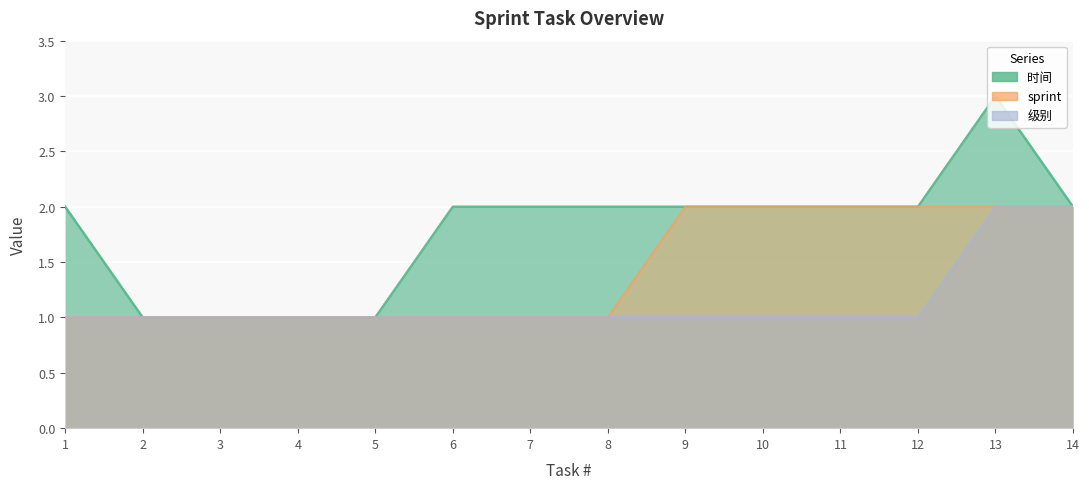

At how many categories does at least one series exceed 2?

1